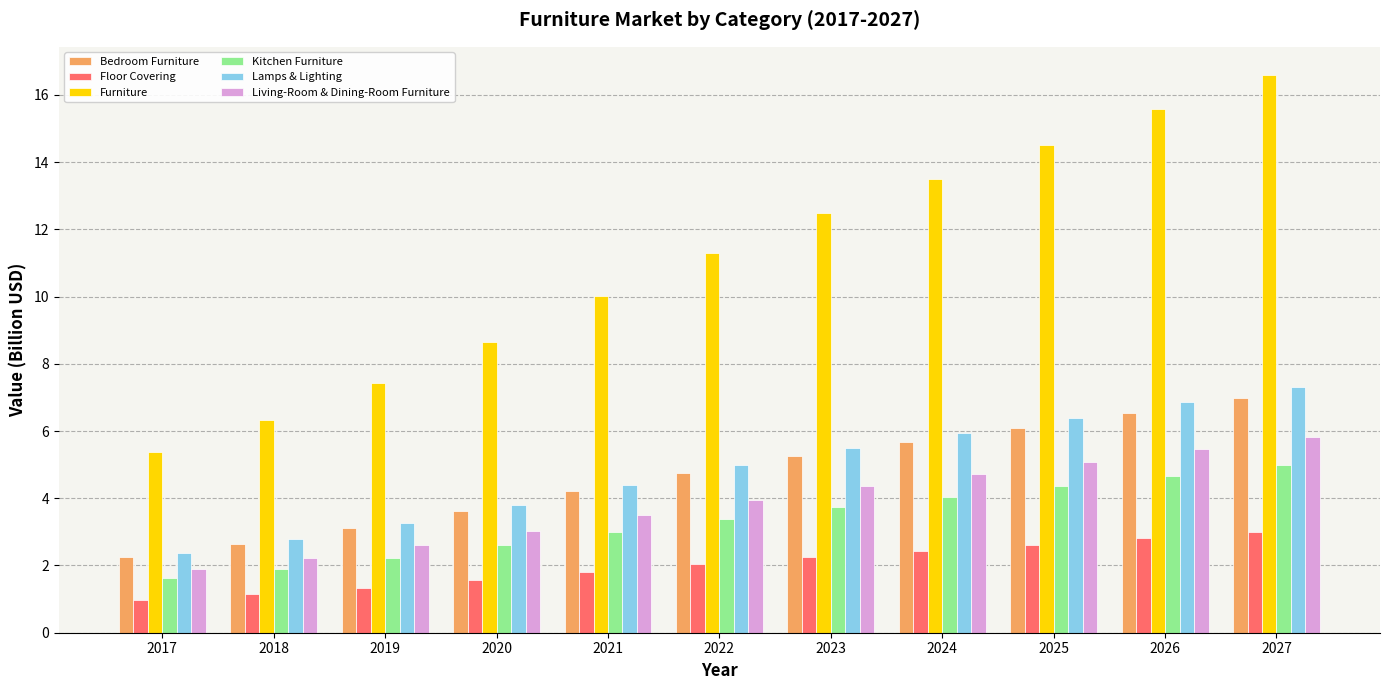

Reading left to right, what are all the values shown in this chart?

Bedroom Furniture: 2017=2.3	2018=2.7	2019=3.1	2020=3.6	2021=4.2	2022=4.8	2023=5.2	2024=5.7	2025=6.1	2026=6.5	2027=7.0
Floor Covering: 2017=1.0	2018=1.1	2019=1.3	2020=1.6	2021=1.8	2022=2.0	2023=2.2	2024=2.4	2025=2.6	2026=2.8	2027=3.0
Furniture: 2017=5.4	2018=6.3	2019=7.4	2020=8.7	2021=10.0	2022=11.3	2023=12.5	2024=13.5	2025=14.5	2026=15.6	2027=16.6
Kitchen Furniture: 2017=1.6	2018=1.9	2019=2.2	2020=2.6	2021=3.0	2022=3.4	2023=3.7	2024=4.0	2025=4.4	2026=4.7	2027=5.0
Lamps & Lighting: 2017=2.4	2018=2.8	2019=3.3	2020=3.8	2021=4.4	2022=5.0	2023=5.5	2024=5.9	2025=6.4	2026=6.9	2027=7.3
Living-Room & Dining-Room Furniture: 2017=1.9	2018=2.2	2019=2.6	2020=3.0	2021=3.5	2022=4.0	2023=4.4	2024=4.7	2025=5.1	2026=5.5	2027=5.8